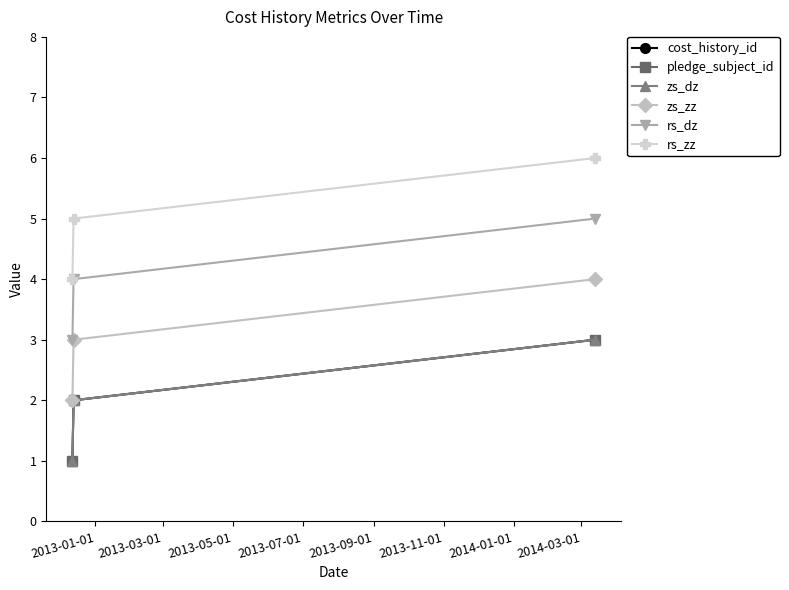

What is the minimum value shown in the chart?

1